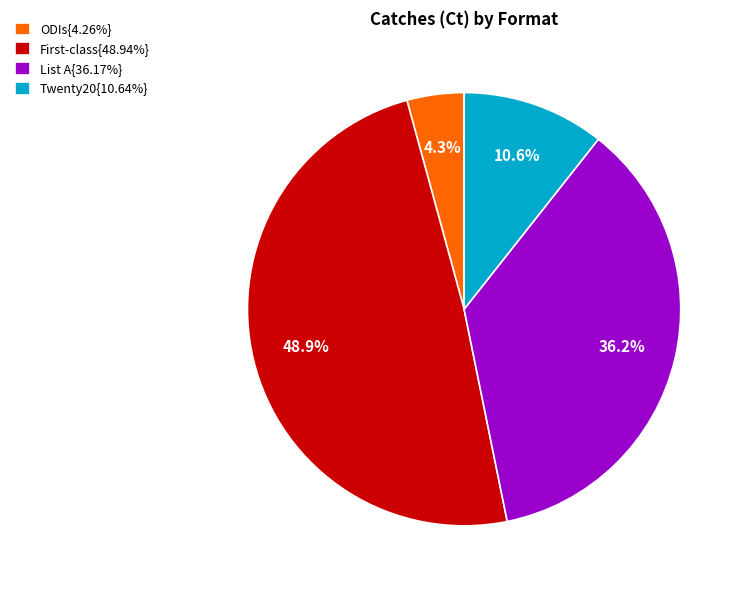

Is there any slice that represents more than half of the pie?

No